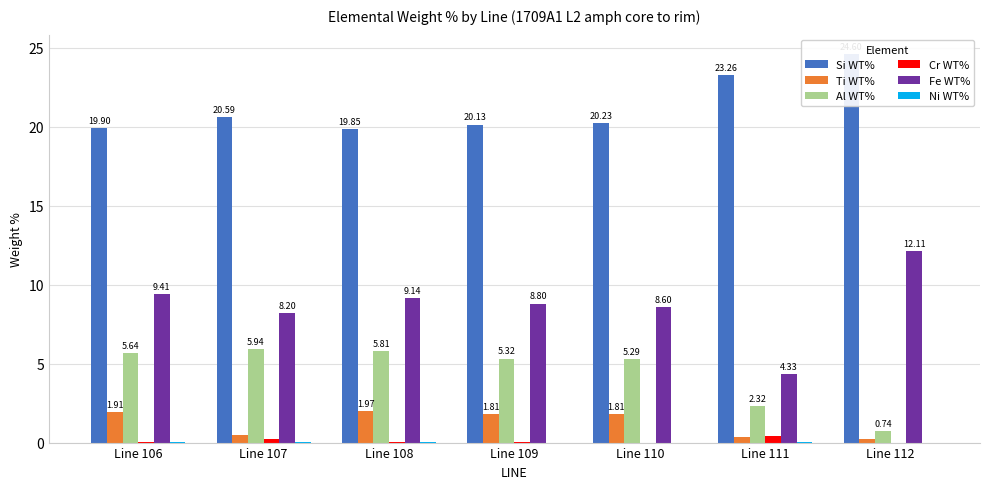

What is the highest value of the Fe WT% series?

12.1